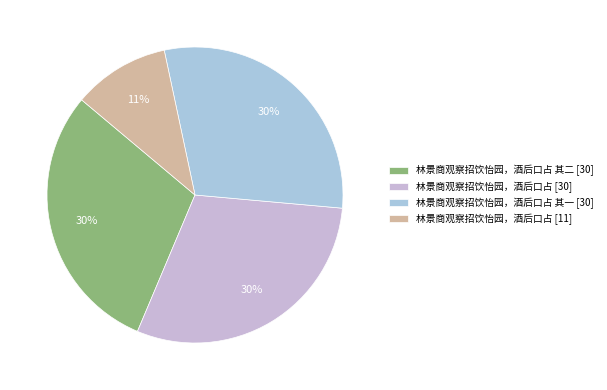

Count the number of slices in the pie.

4